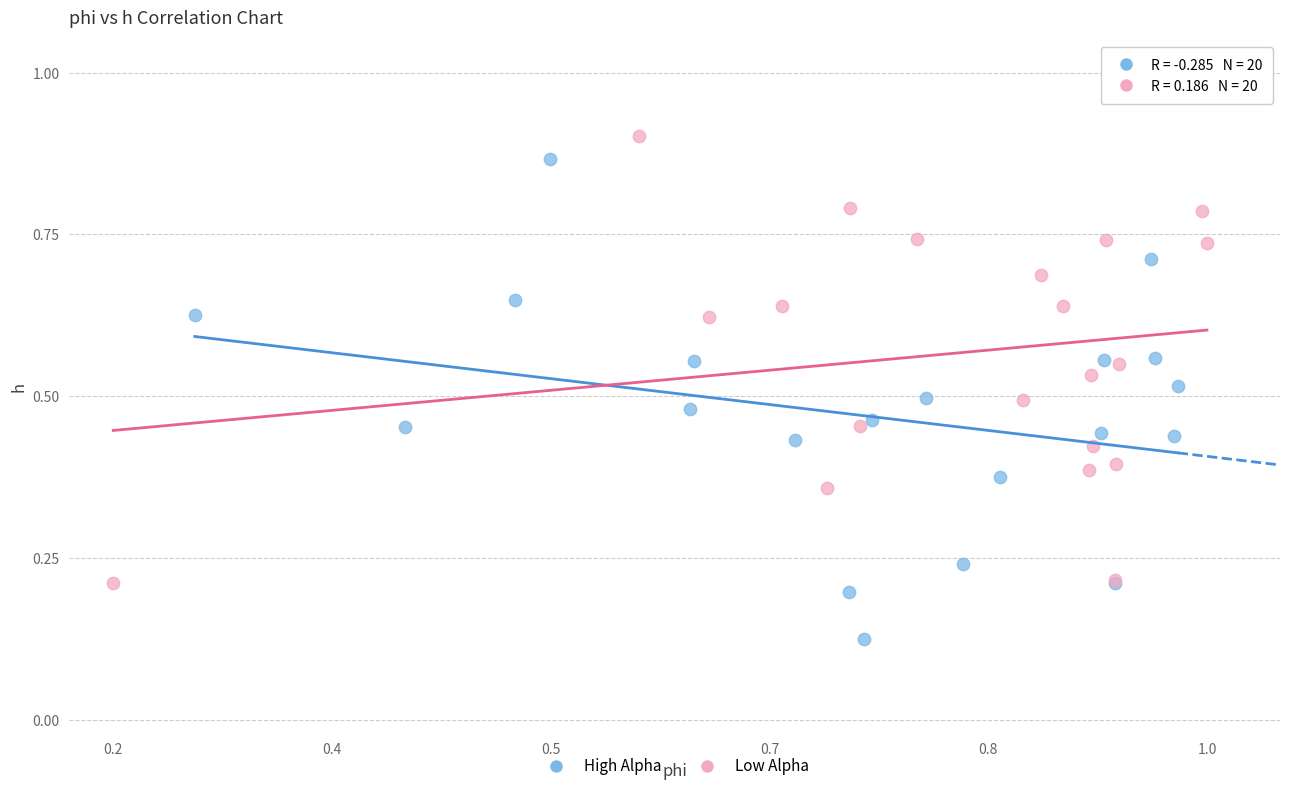

Which series has the largest Y range (max minus min)?

High Alpha